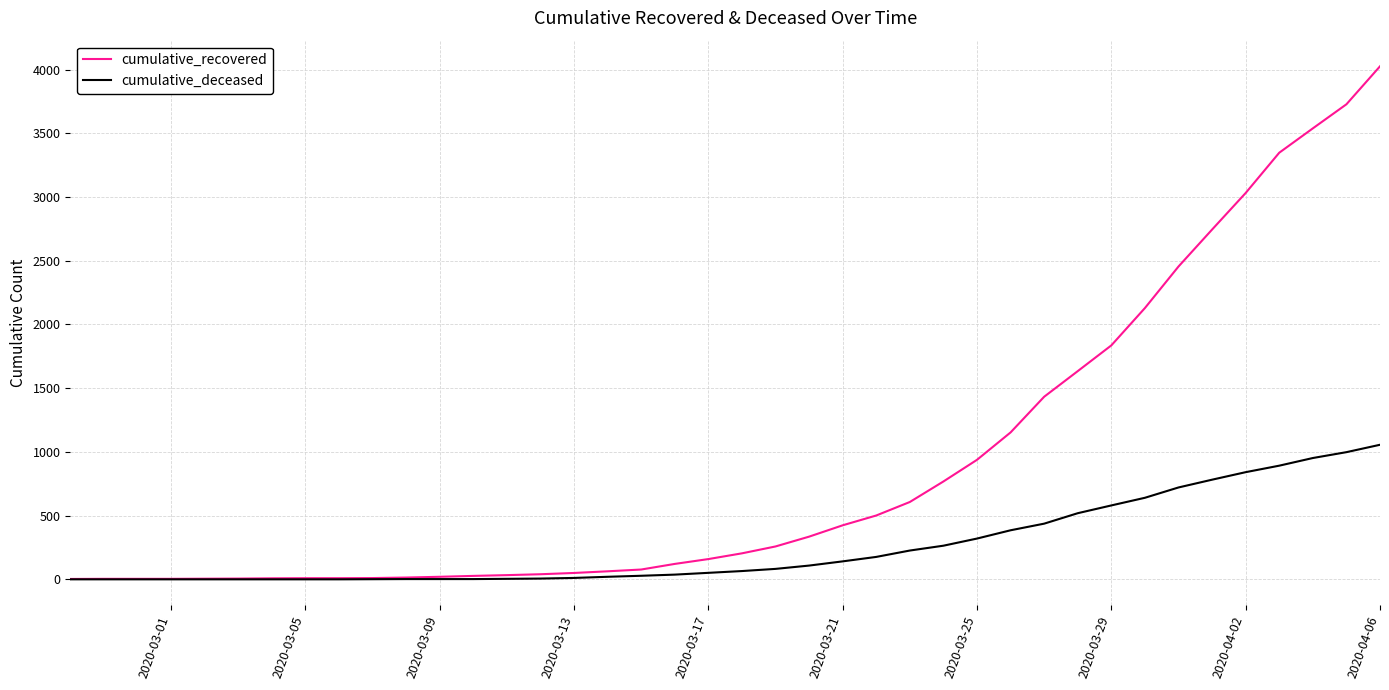

Rank the series by their average value, from lowest to highest.

cumulative_deceased, cumulative_recovered